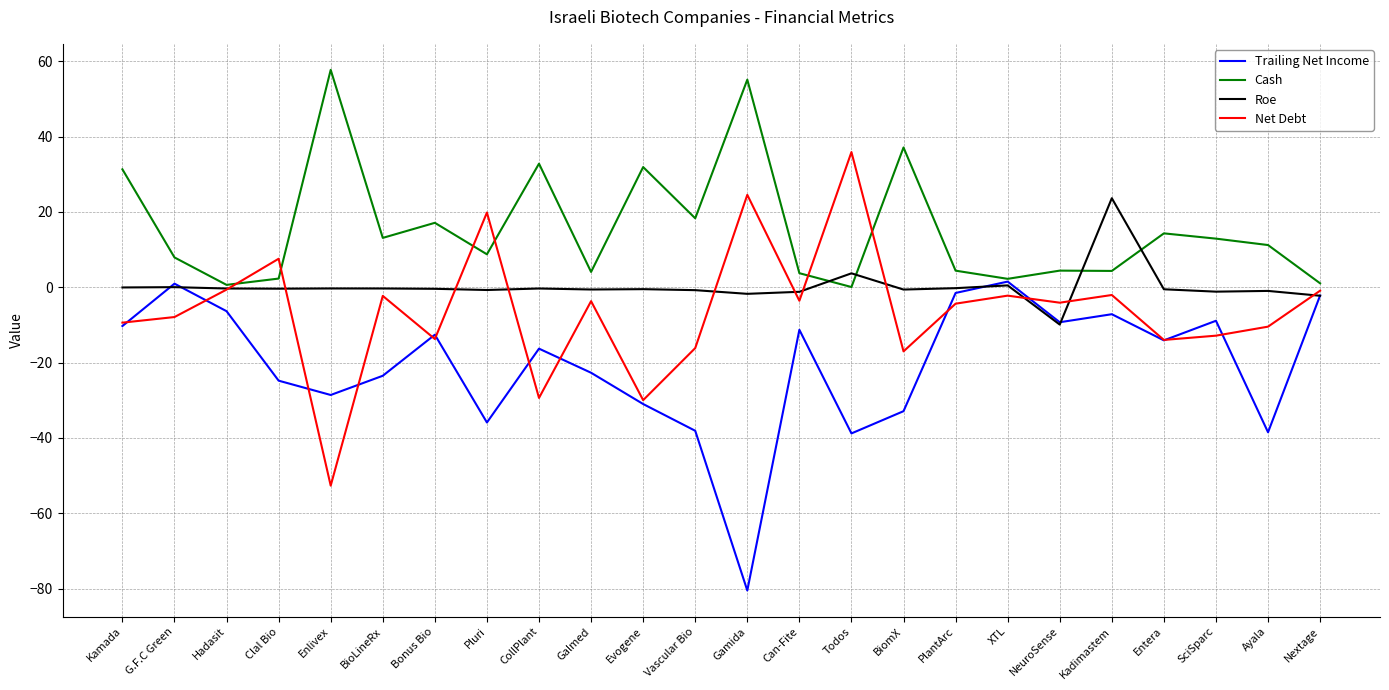

Is the value of Trailing Net Income at Enlivex greater than the value of Net Debt at SciSparc?

No